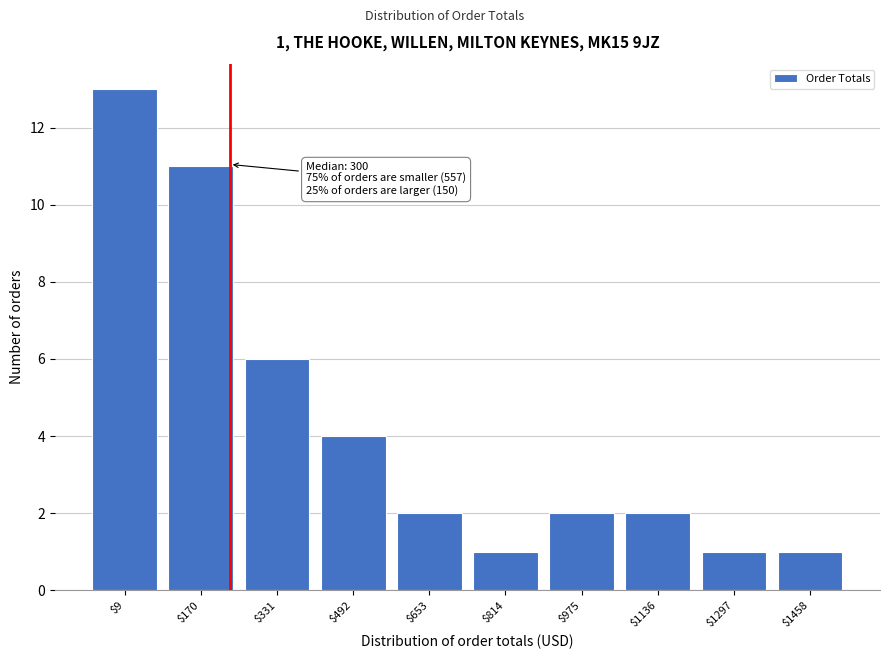

Reading right to left, extract all data points from this chart.

1	1	2	2	1	2	4	6	11	13